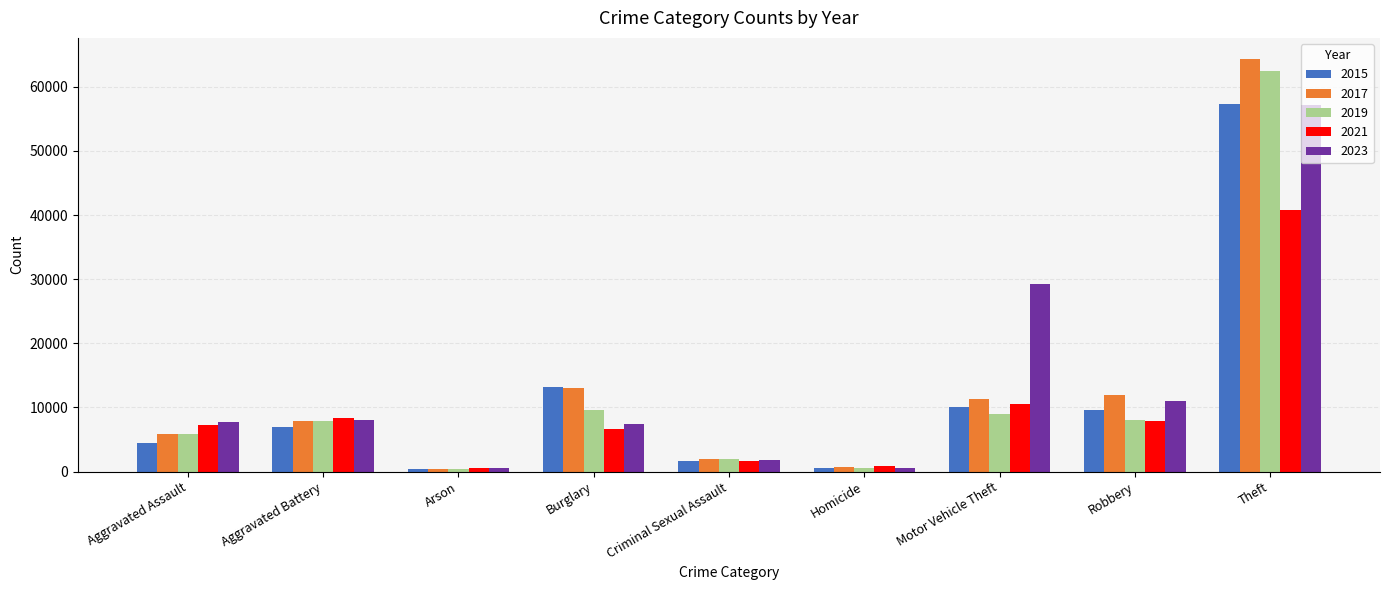

What is the difference between the highest and lowest values at Aggravated Assault?

3222